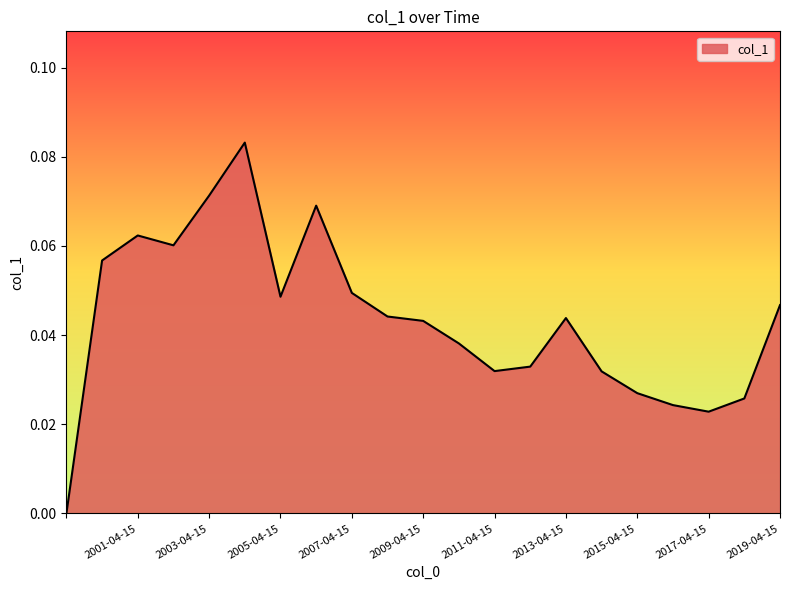

What is the label of the 12th point from the right?

2008-04-15